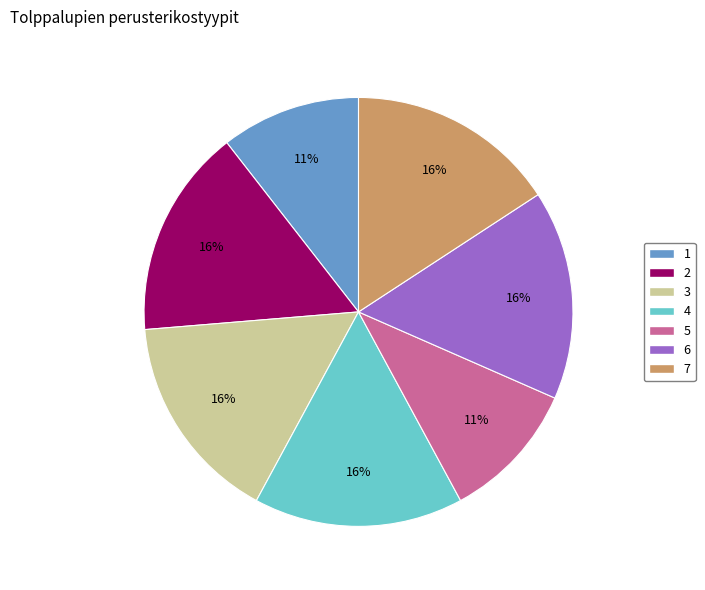

Is there any slice that represents more than half of the pie?

No